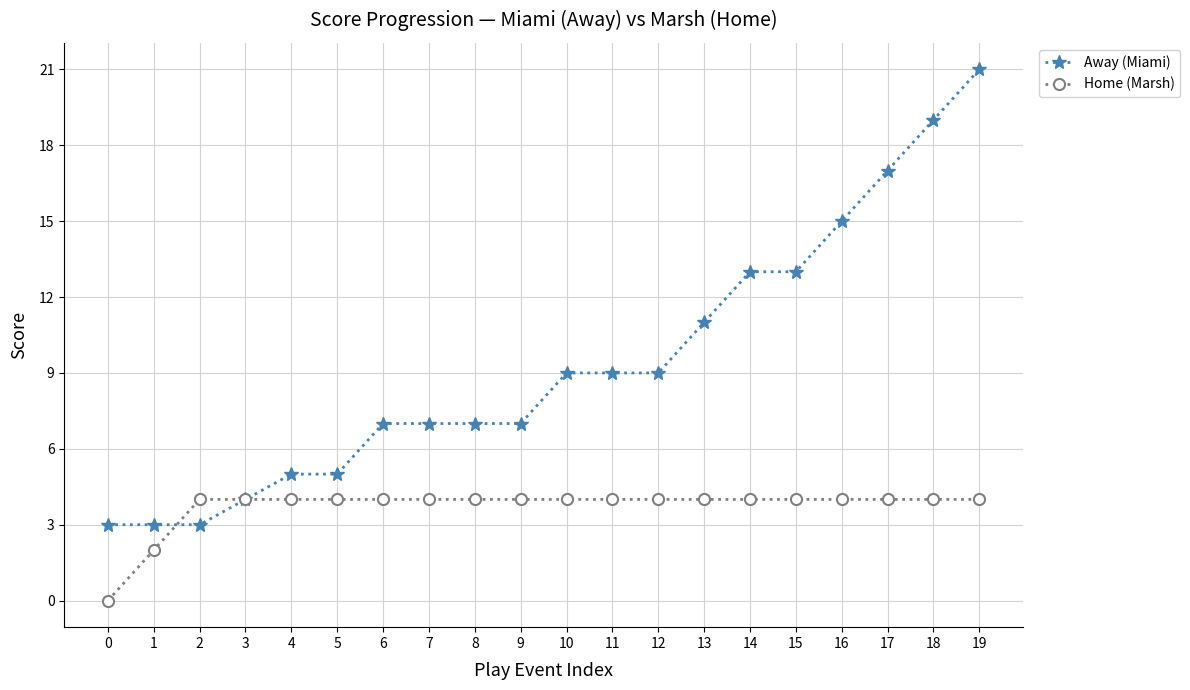

At which category is the sum across all series the highest?

19